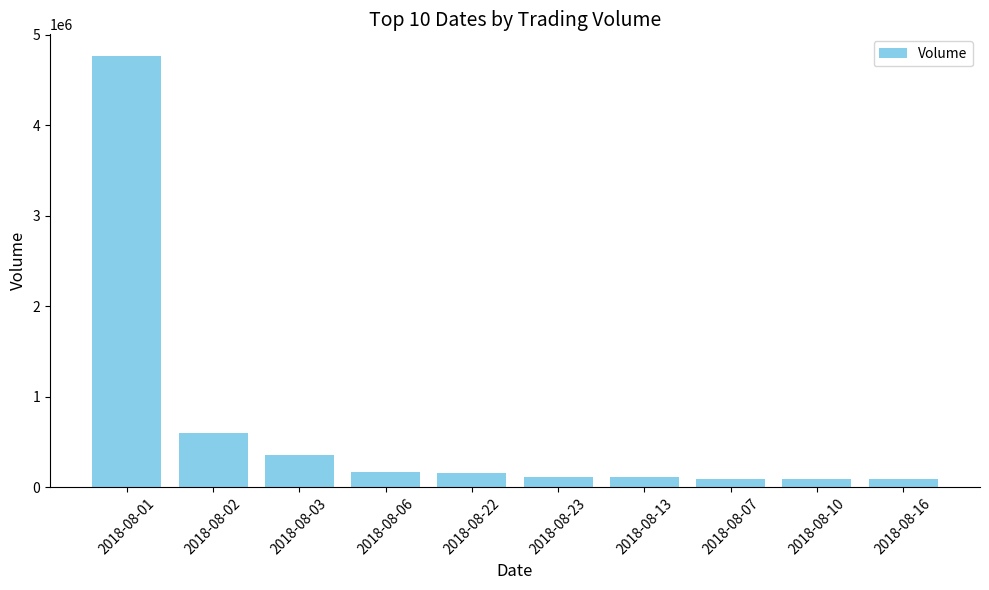

Approximately how many times larger is the value at 2018-08-01 compared to 2018-08-03?

13.5